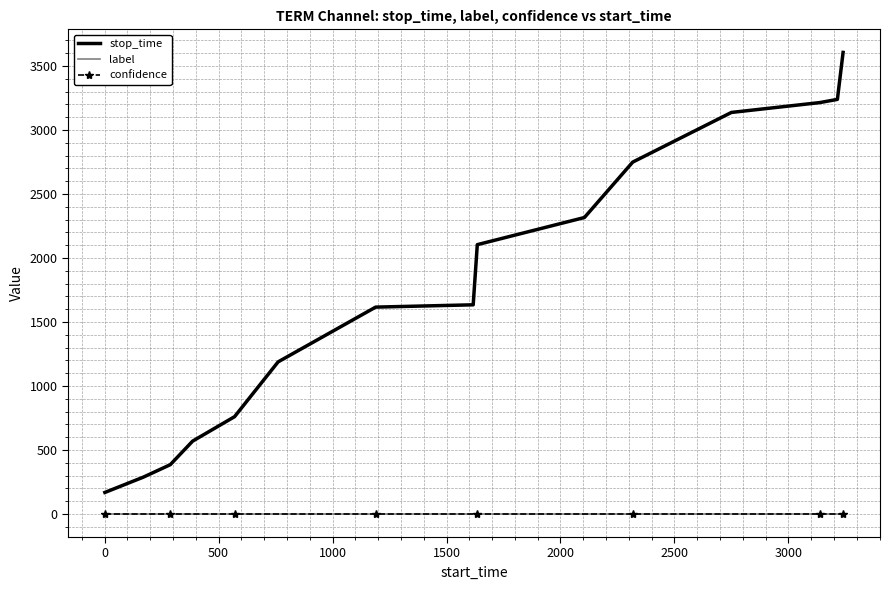

Which series has the largest range (max minus min)?

stop_time